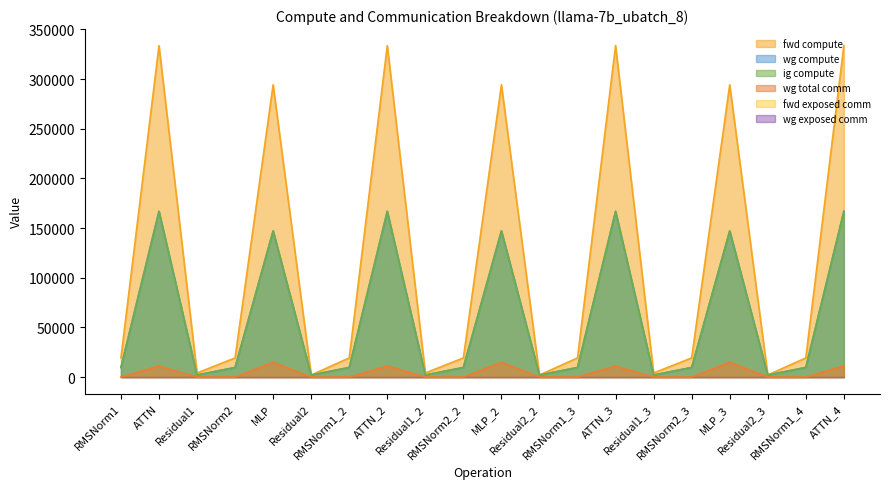

Between RMSNorm2 and Residual1_3, which series saw the biggest shift?

fwd compute